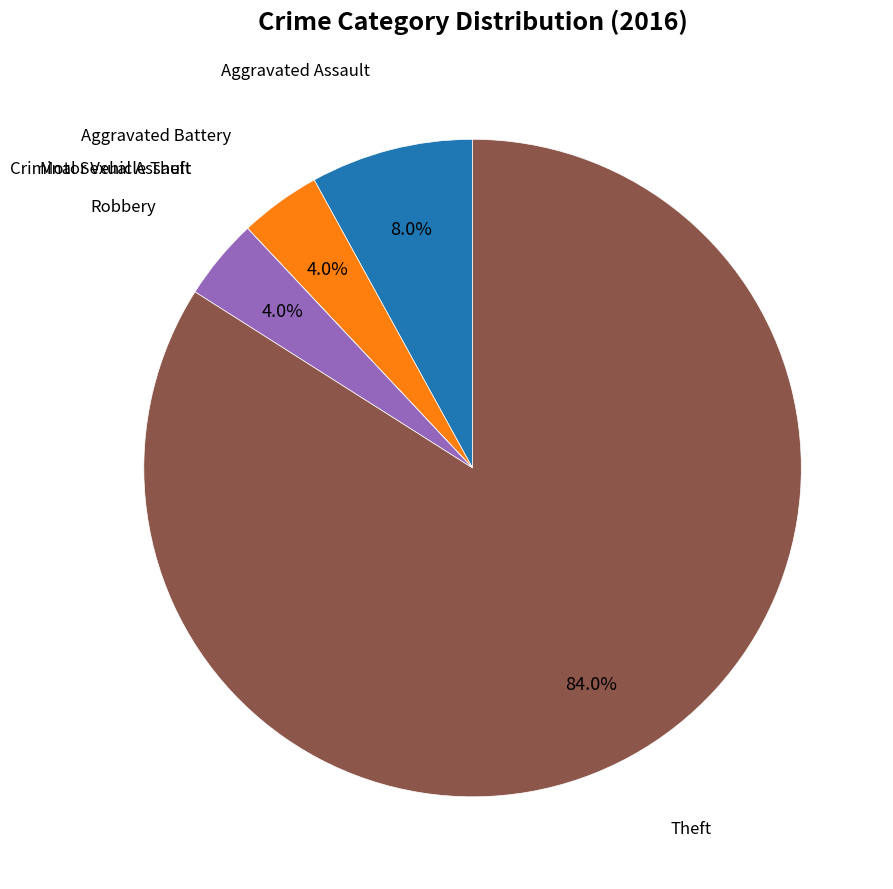

What portion of the pie excludes Theft?

16.0%